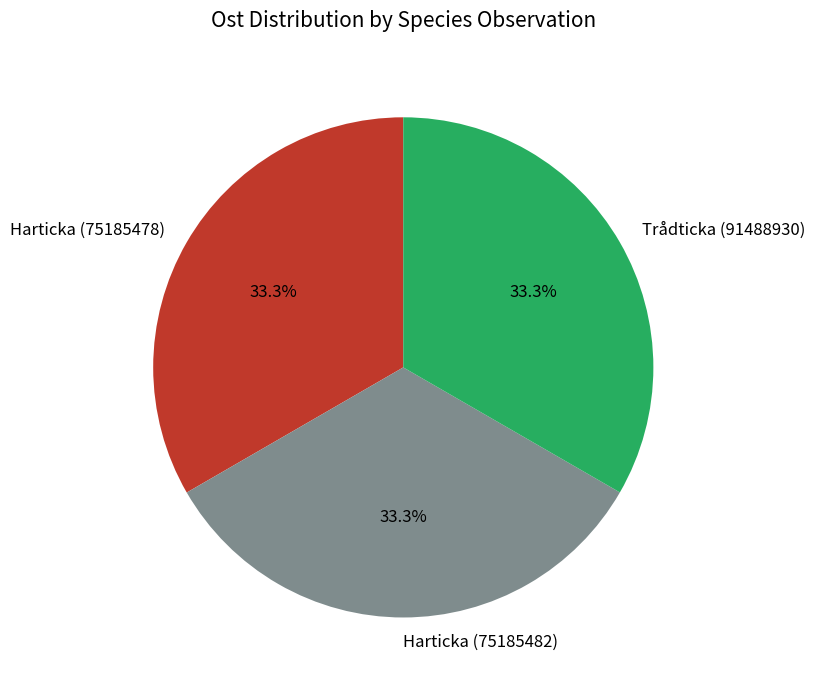

How many segments does this pie chart have?

3